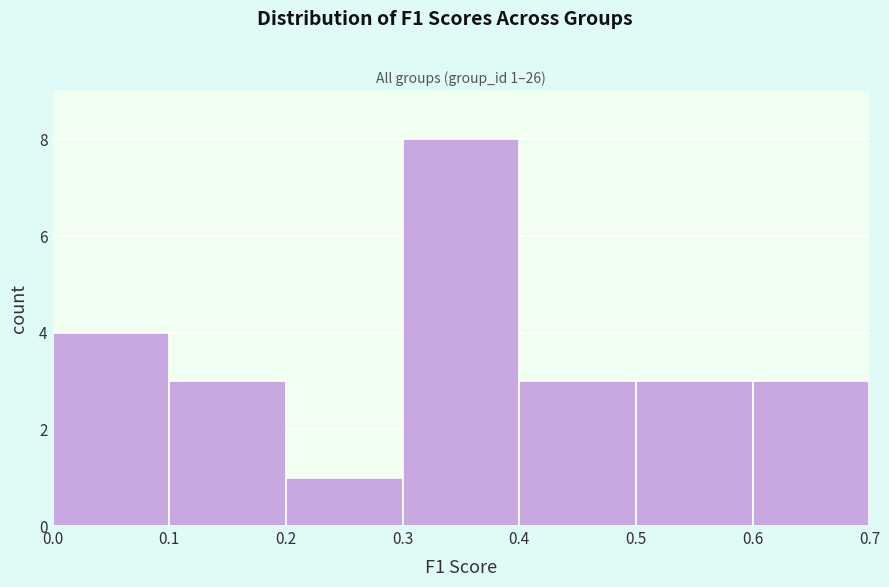

Which range on the x-axis has the tallest bar?

0.3 to 0.4